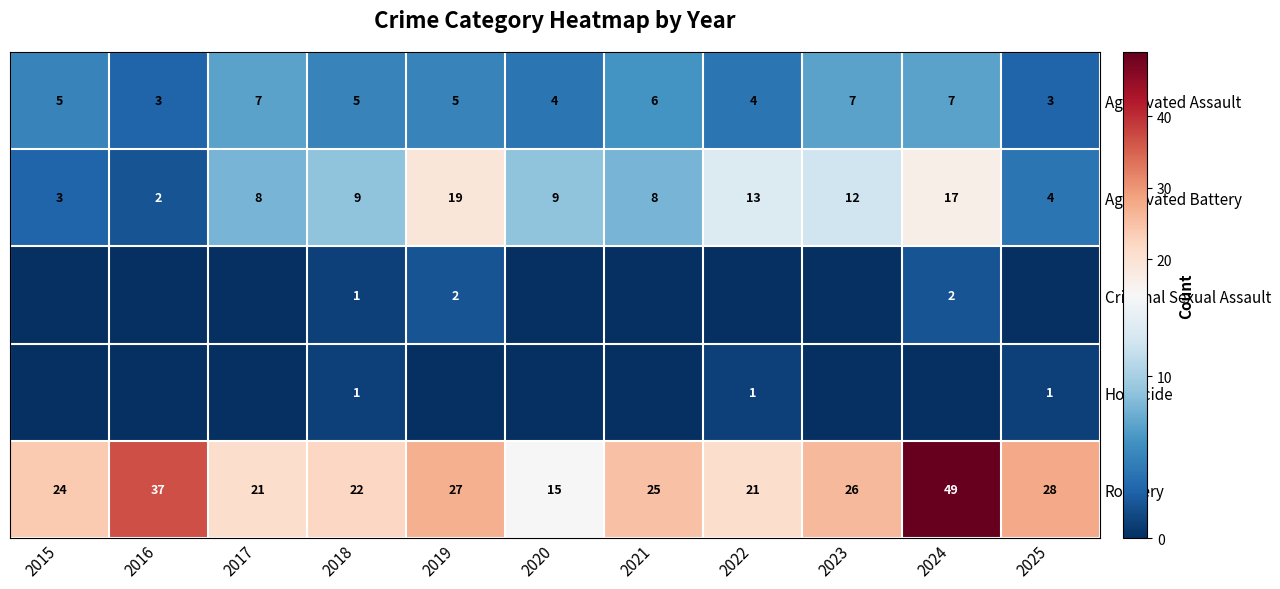

Which category has the lowest value in the Robbery series?

2020